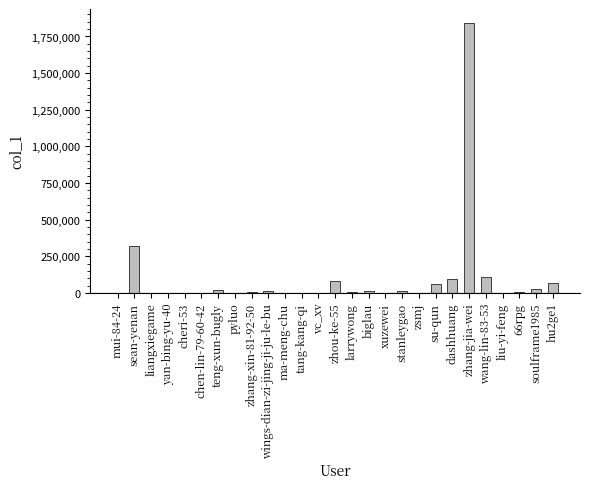

What is the greatest value displayed?

1845199